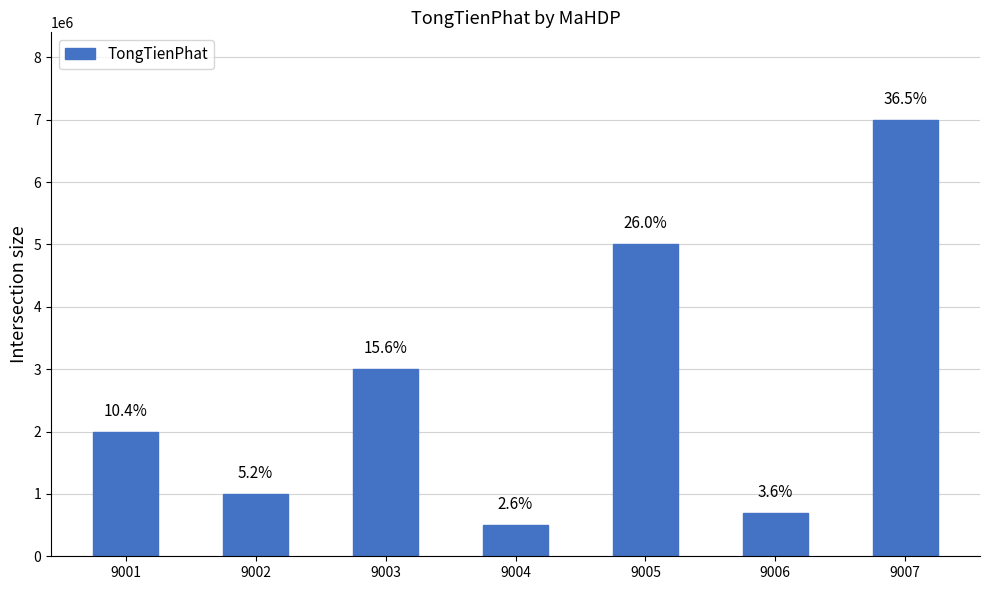

Rank the categories by value from highest to lowest.

9007, 9005, 9003, 9001, 9002, 9006, 9004